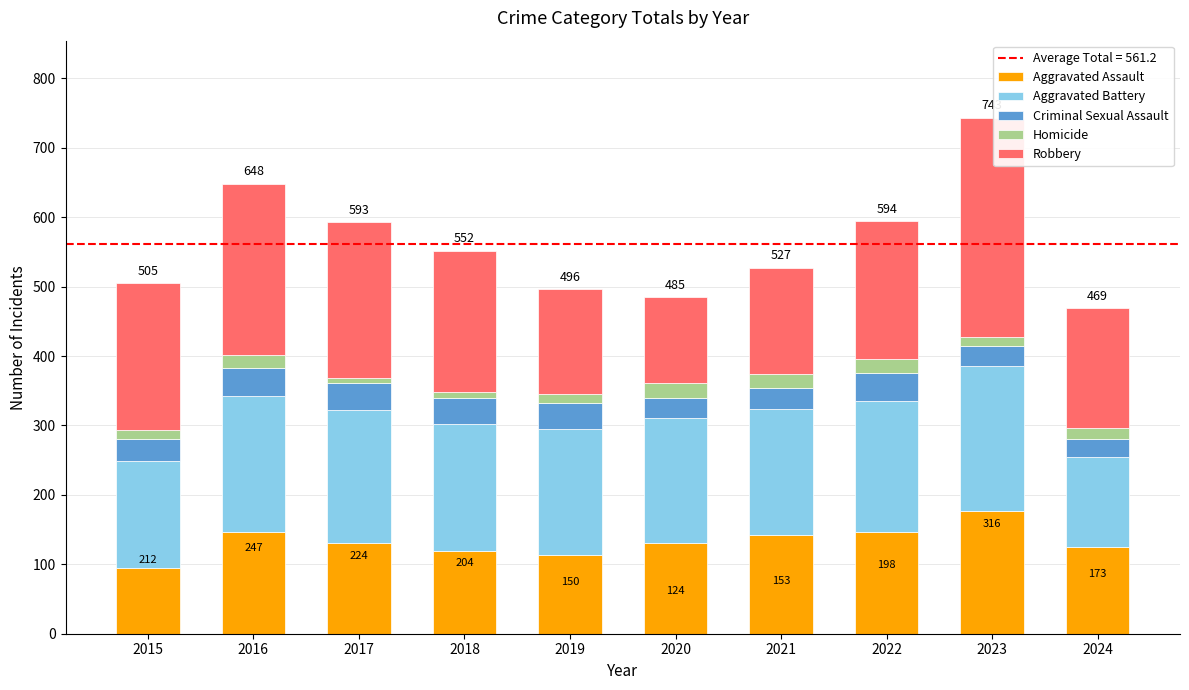

What is the lowest value of the Aggravated Assault series?

95